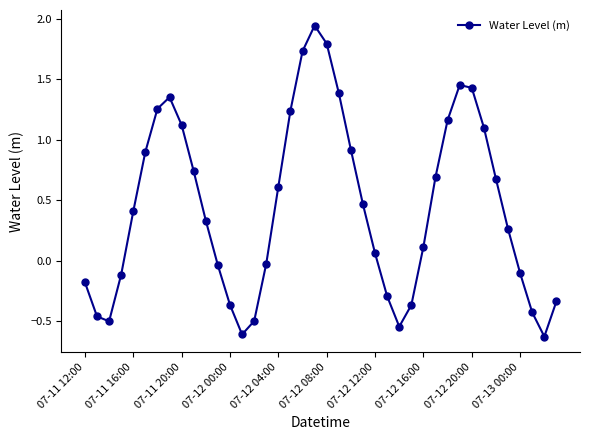

Count the number of categories in the chart.

40